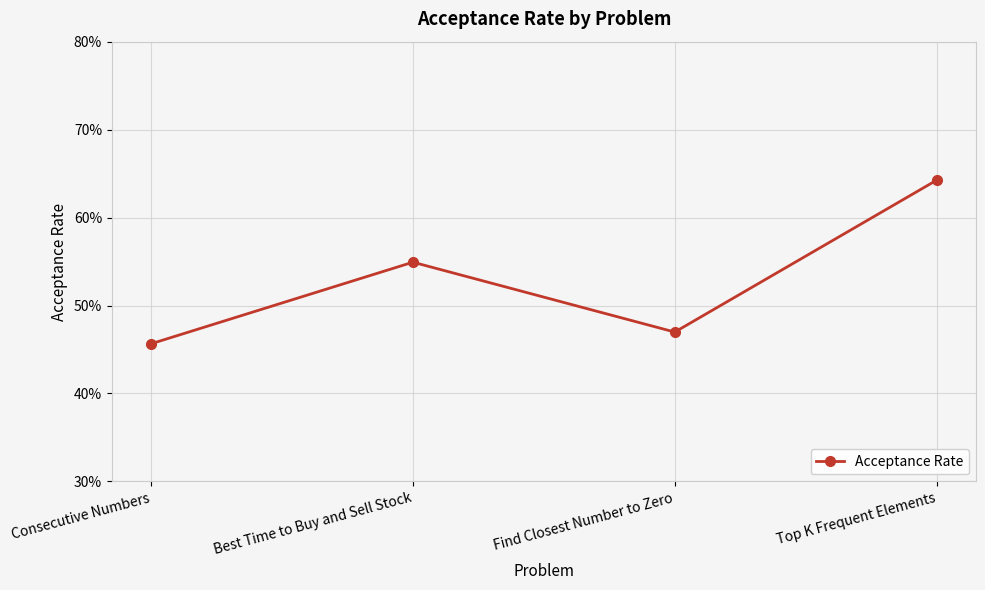

Is this an area chart (filled region under the line)?

No